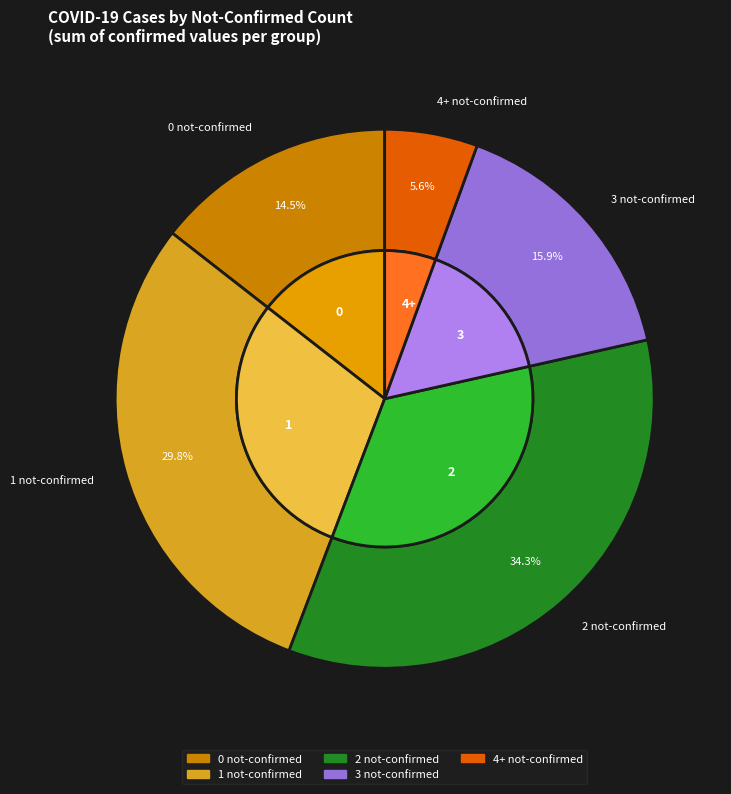

What portion of the pie excludes 32?

93.6%